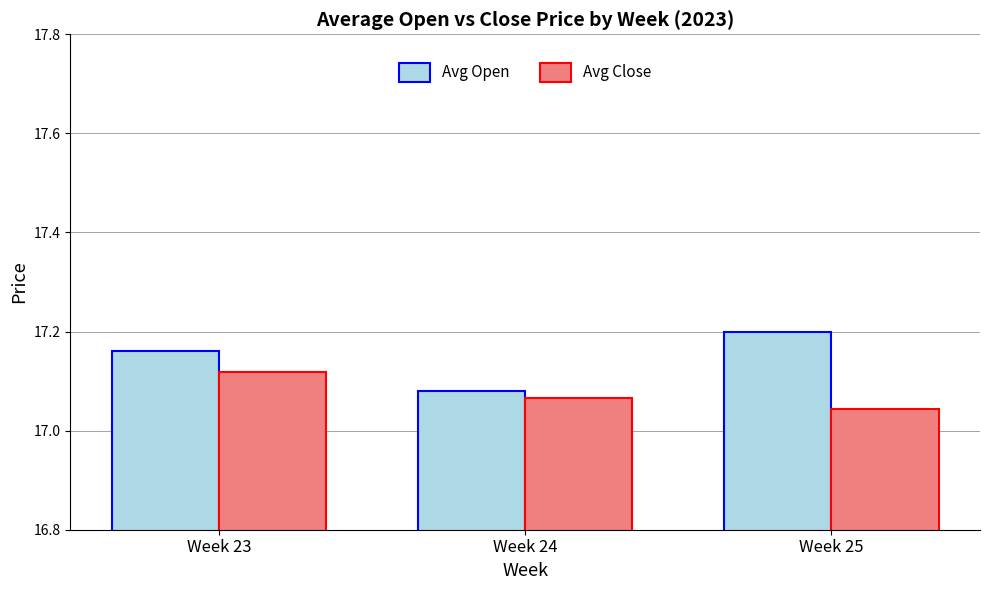

How many Avg Close values are between 17 and 18?

3